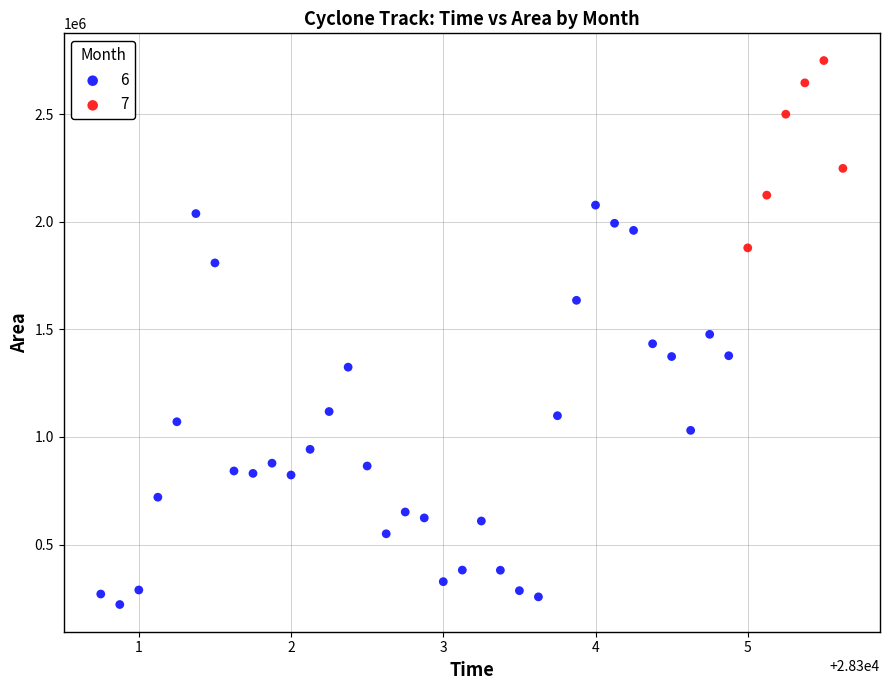

Which series reaches the maximum Y coordinate?

7